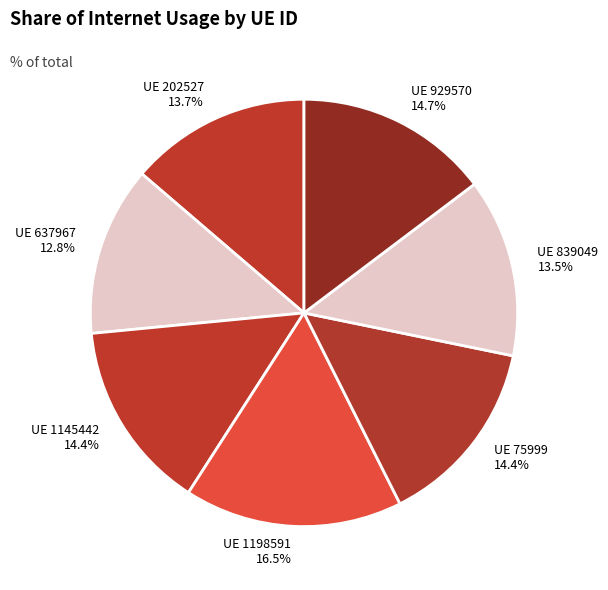

How many segments does this pie chart have?

7